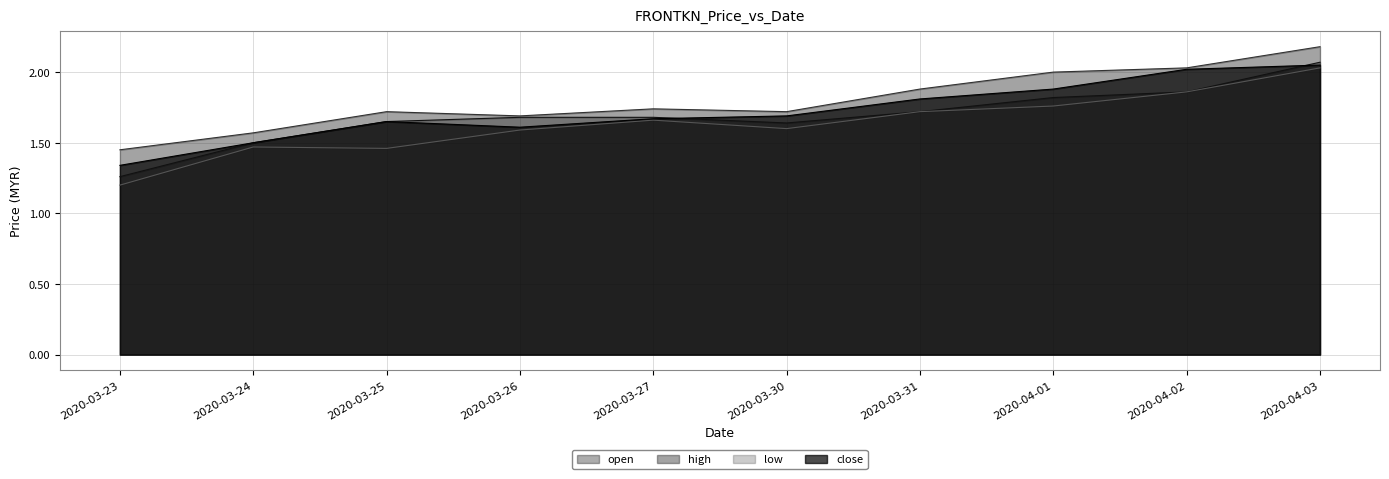

What are all the series names shown in the legend?

open, high, low, close